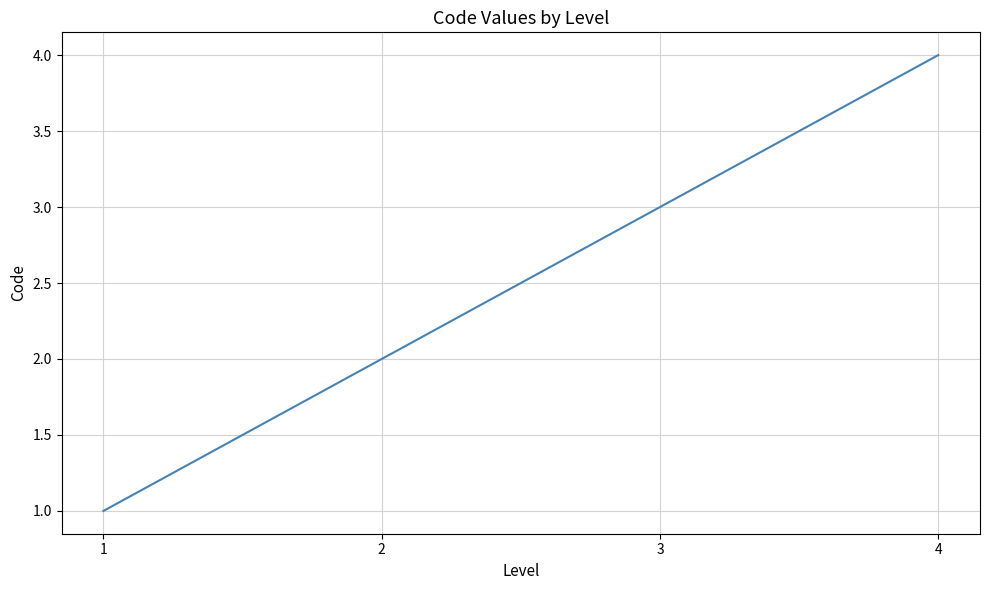

Which label corresponds to the largest value in the chart?

4